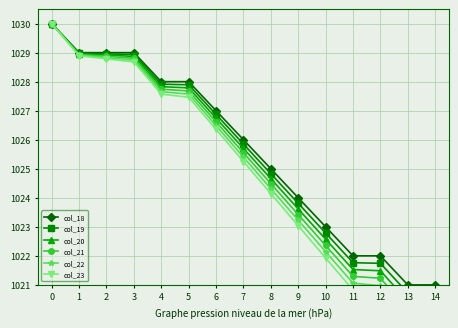

Does the chart have visible grid lines?

Yes